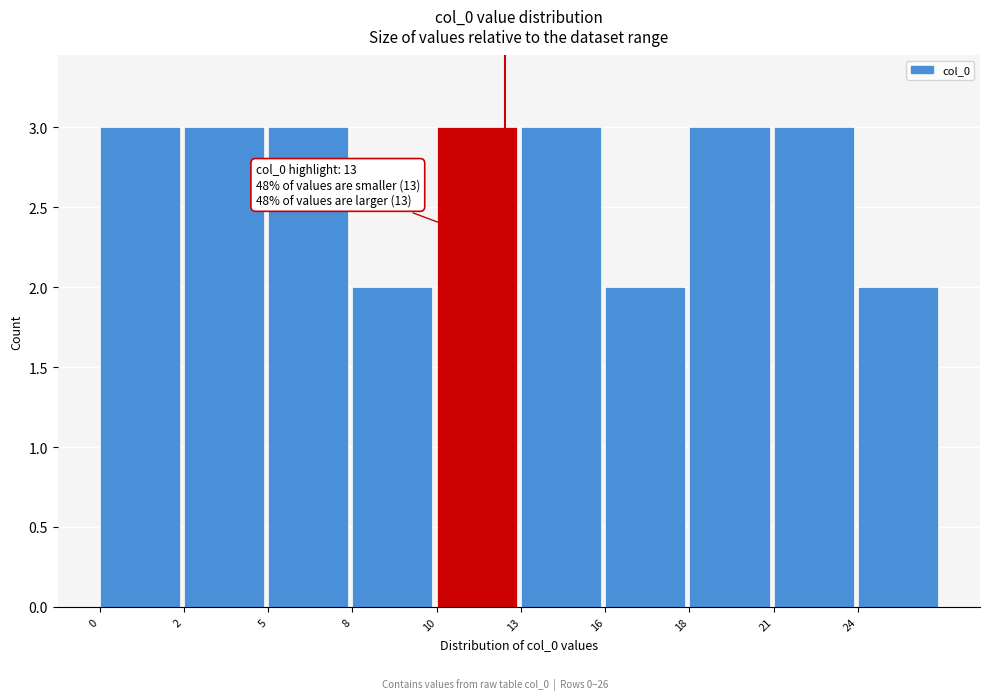

Reading left to right, what are all the values shown in this chart?

3	3	3	2	3	3	2	3	3	2